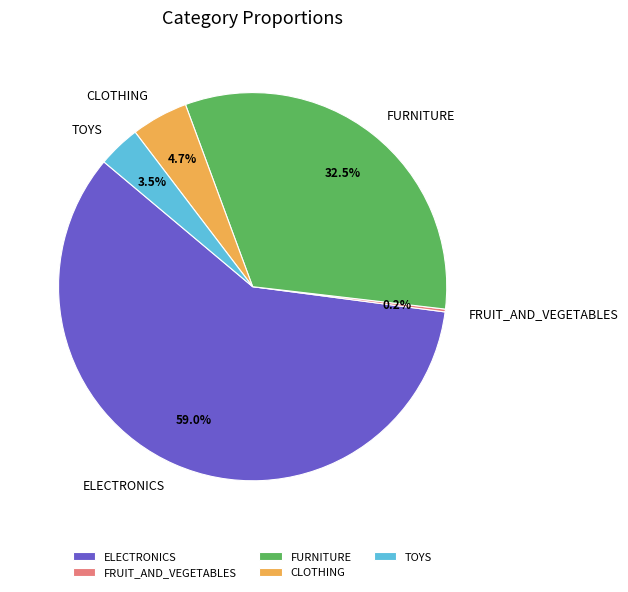

To the nearest percent, what is the average slice percentage?

20%